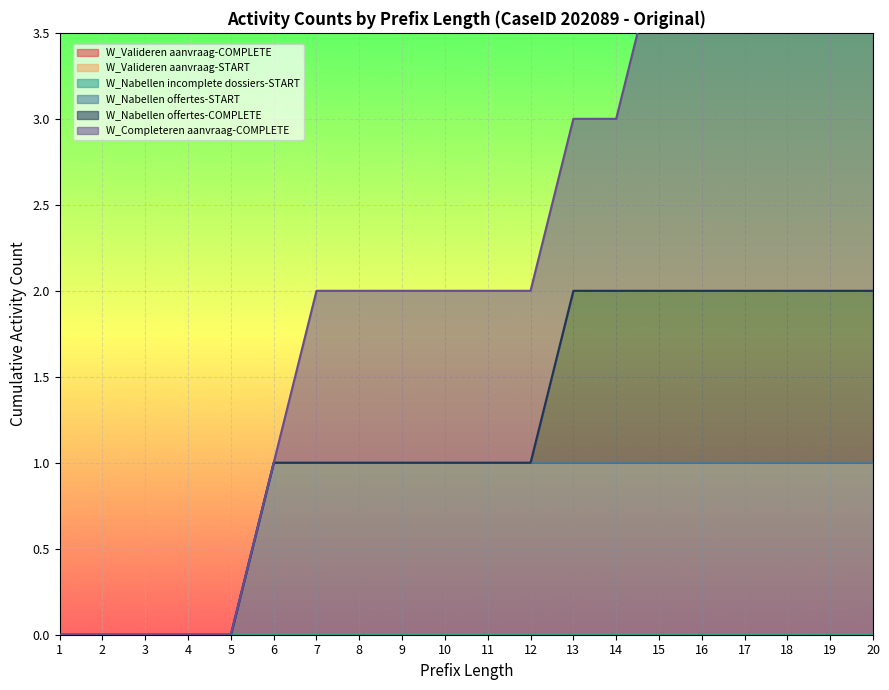

True or false: W_Nabellen incomplete dossiers-START has more than 0 interior local peaks.

False